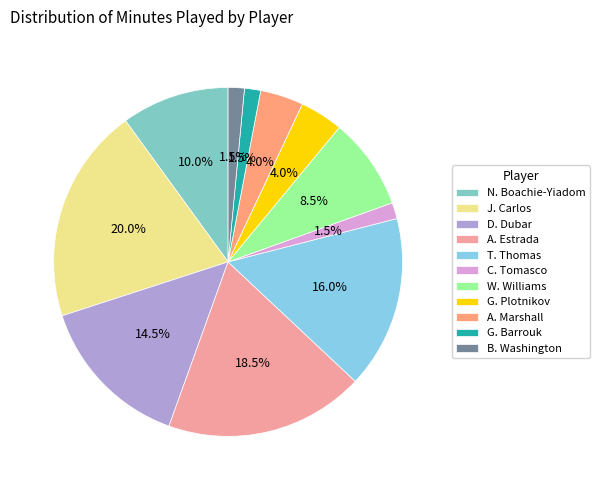

Count the number of slices in the pie.

11